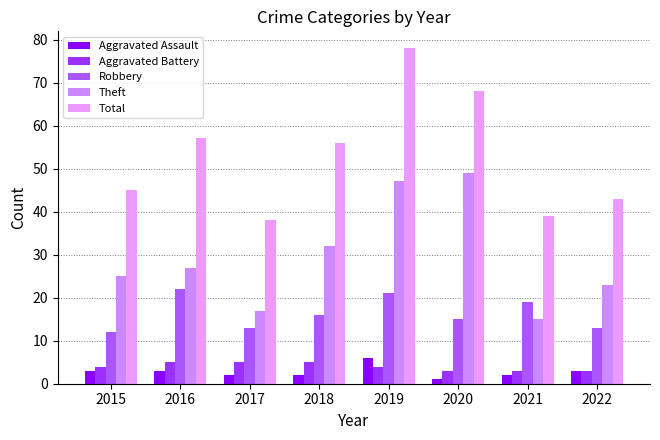

What is the sum of the Aggravated Assault values at 2019 and 2018?

8